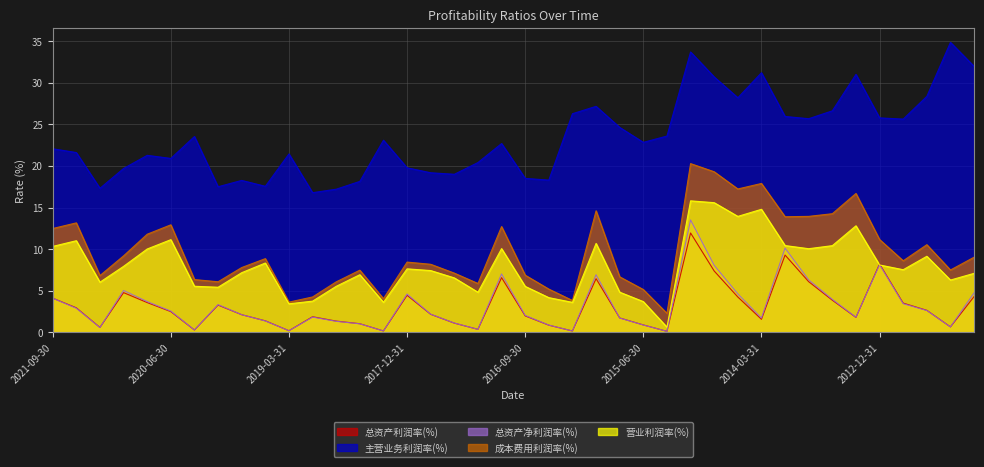

At how many categories does at least one series exceed 5?

40